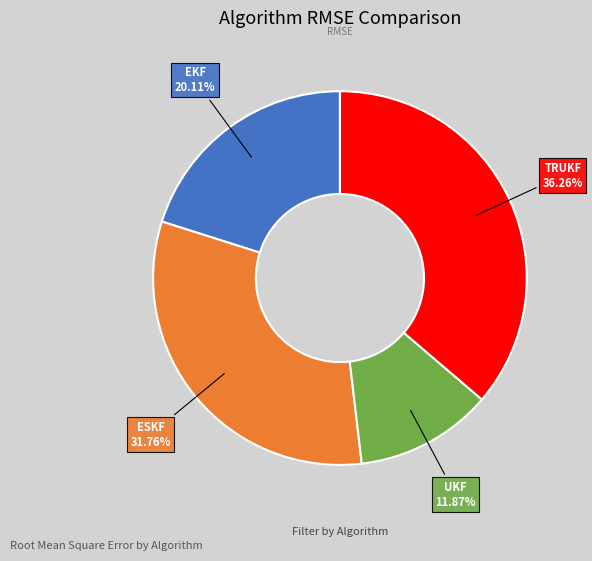

To the nearest percent, what portion does EKF represent?

20%